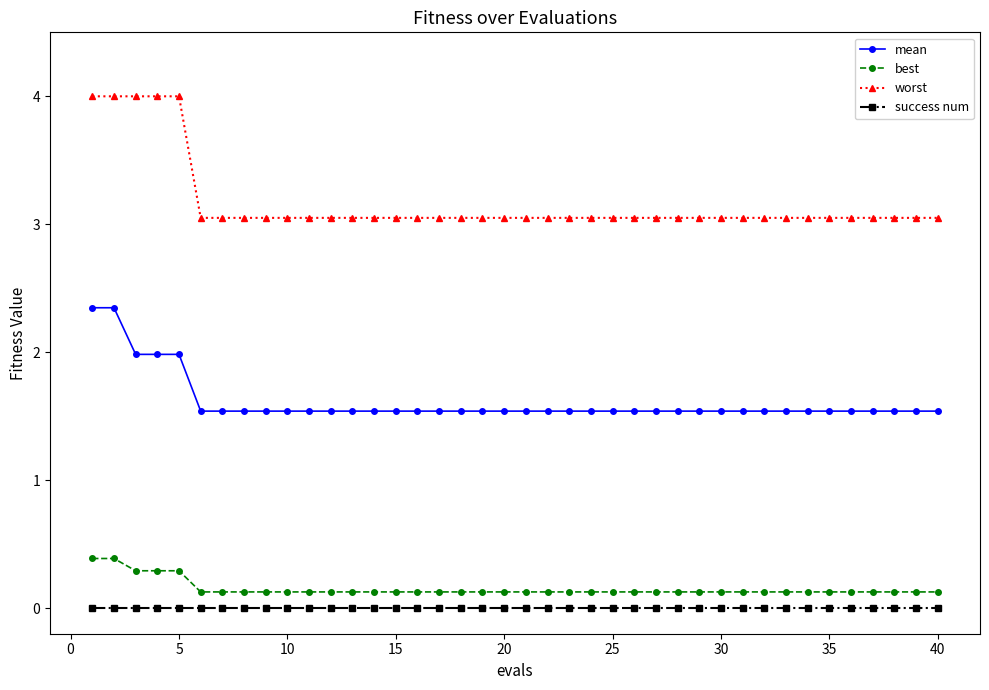

What is the highest value of the worst series?

4.0